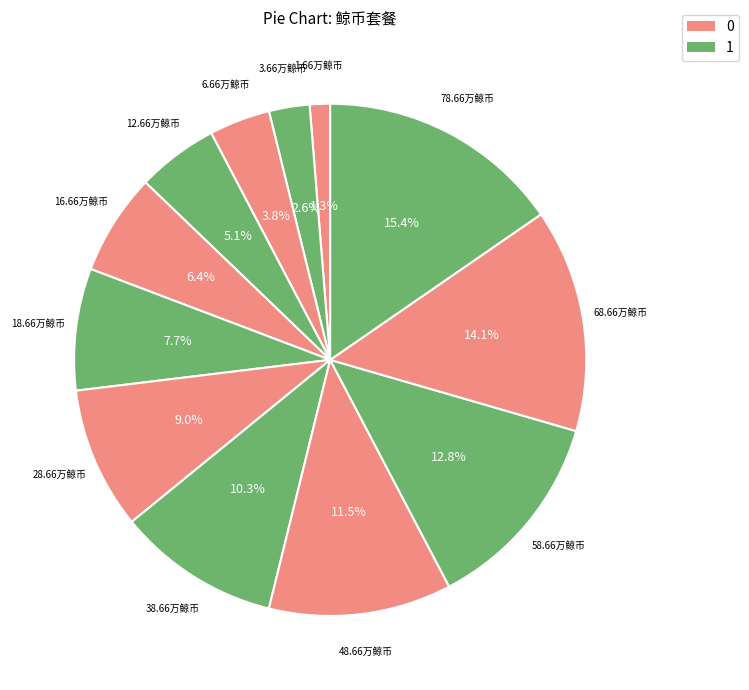

How many segments does this pie chart have?

12